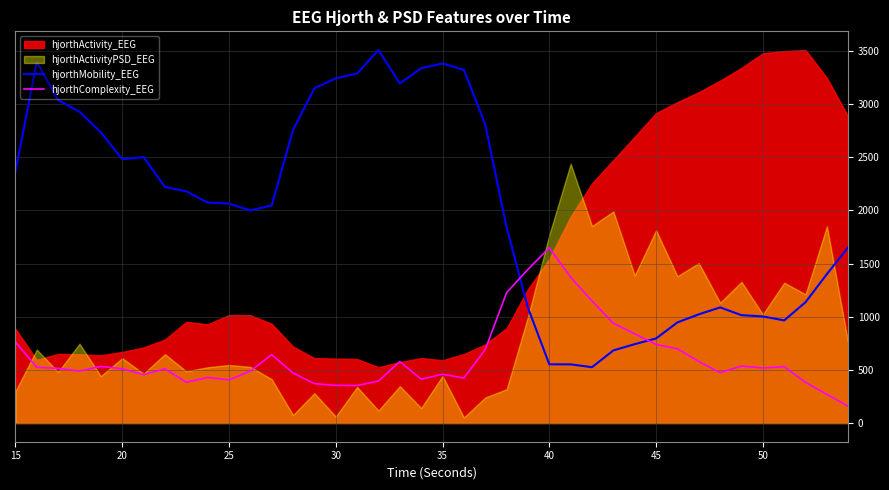

True or false: hjorthComplexity_EEG and hjorthMobility_EEG intersect in this chart.

True